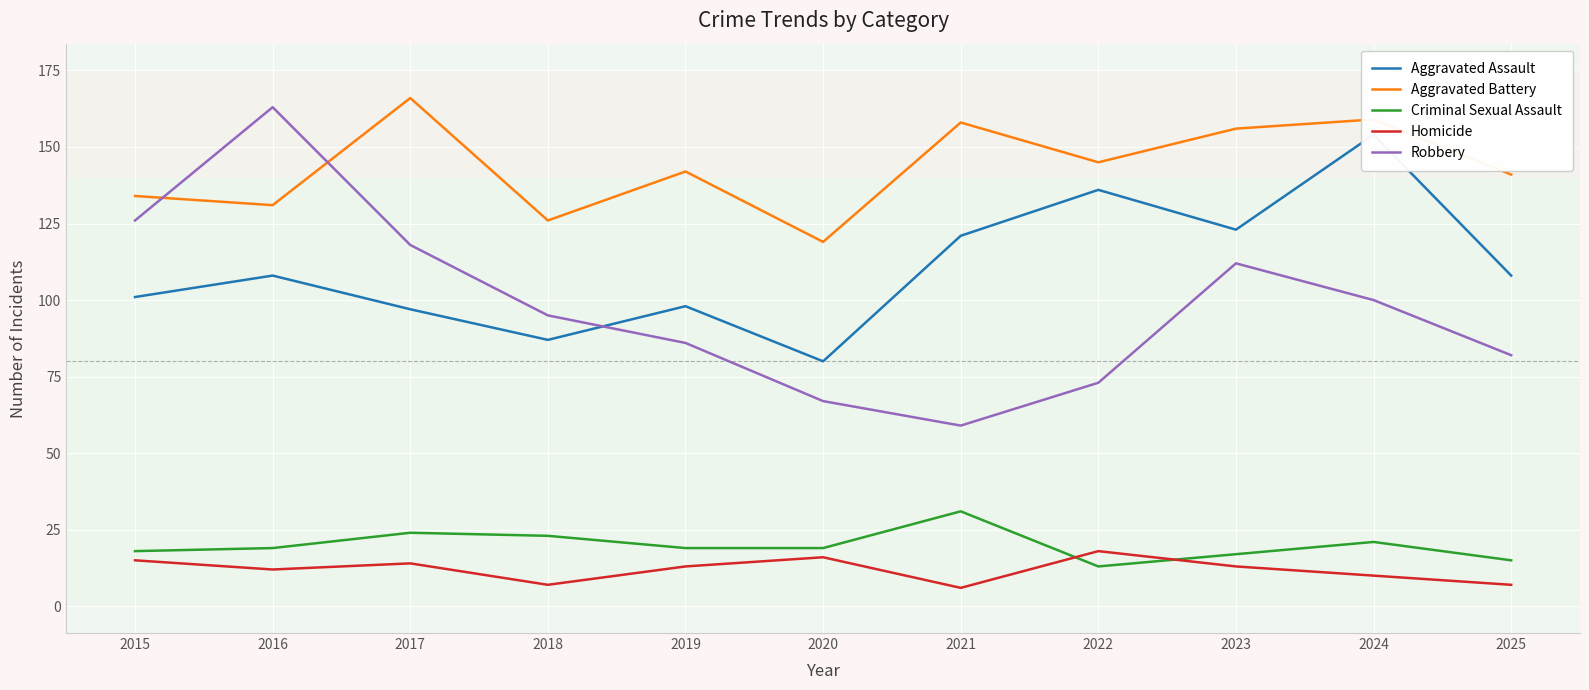

At how many categories does at least one series exceed 98?

11